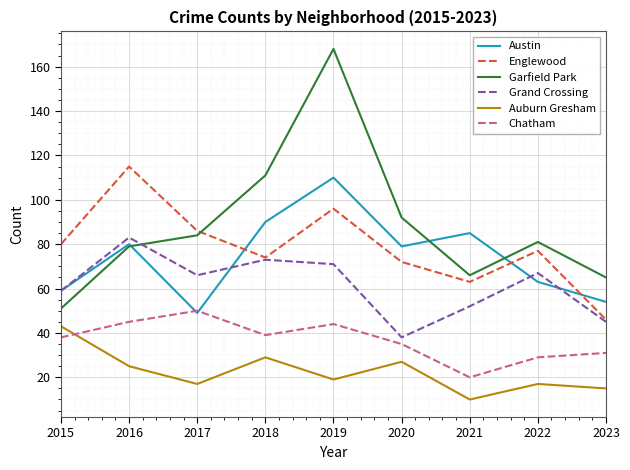

What is the difference between the Garfield Park values at 2018 and 2017?

27